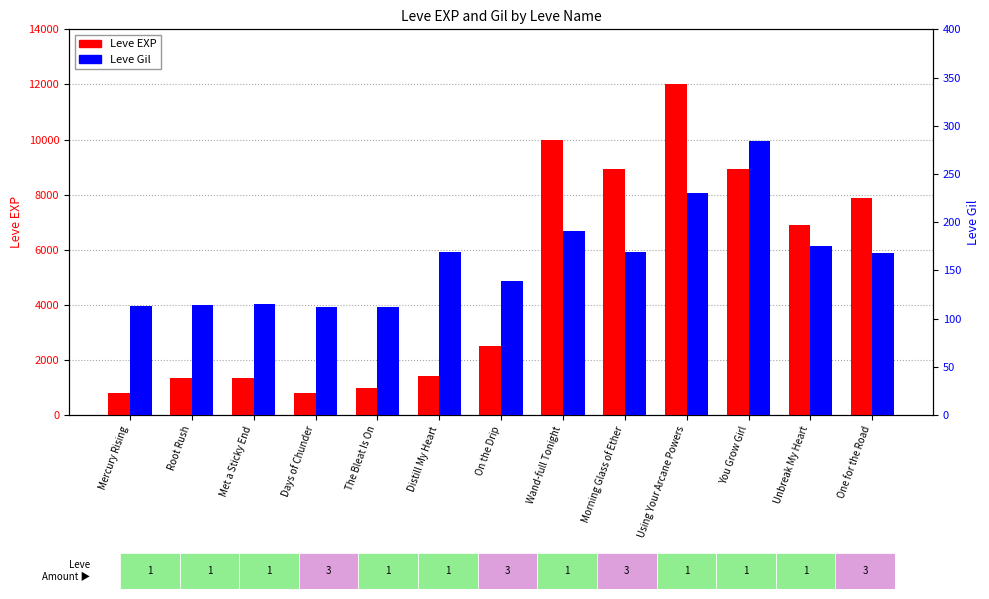

The Leve Gil series shows 169 at Morning Glass of Ether. True or false?

True